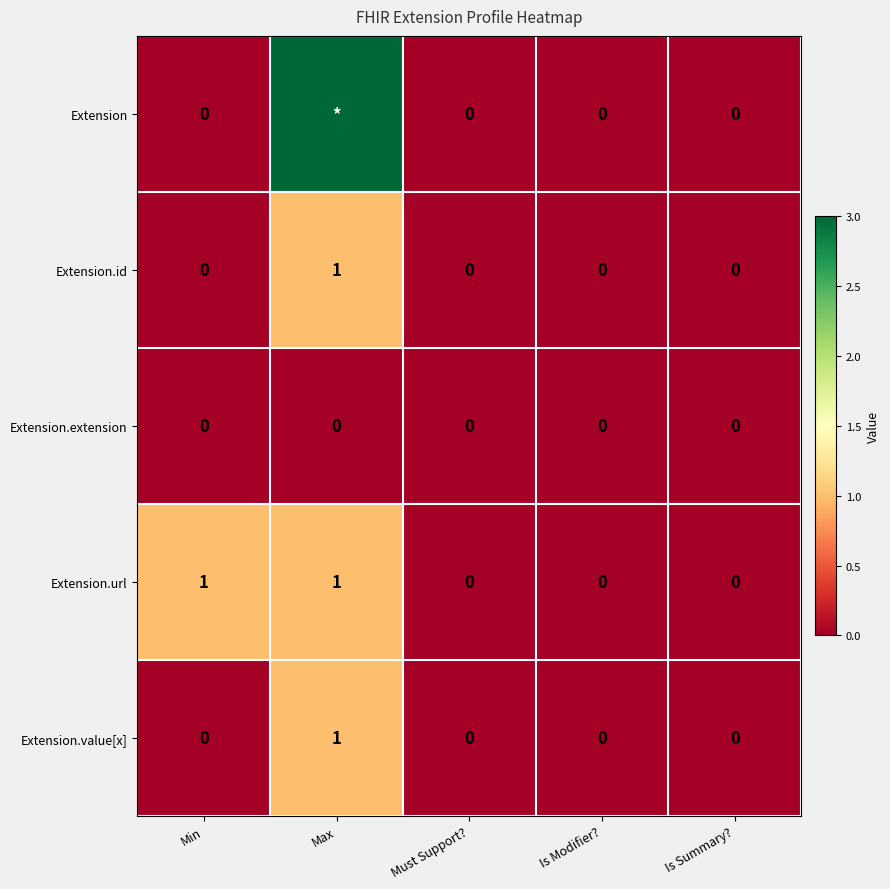

Count the Extension.value[x] values in the range 0 to 1.

5